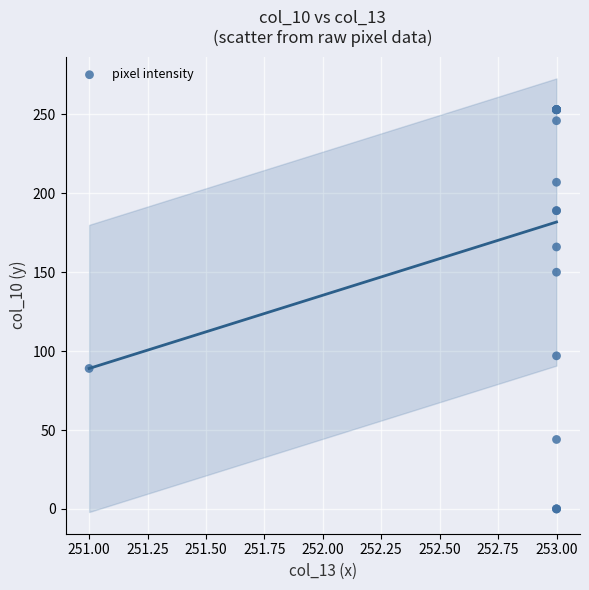

What Y value in the scatter plot is closest to 126?

150